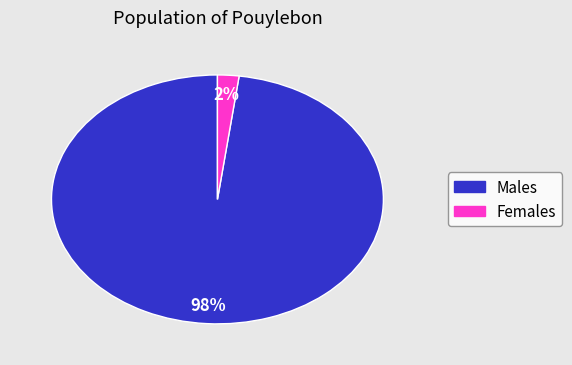

Is there a majority slice in this chart?

Yes